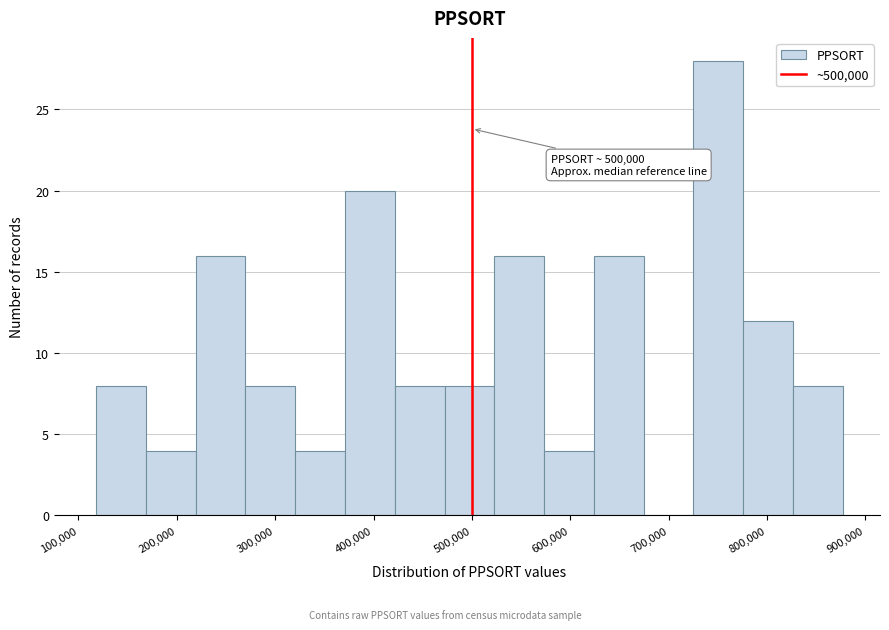

Which range on the x-axis has the tallest bar?

730000 to 780000